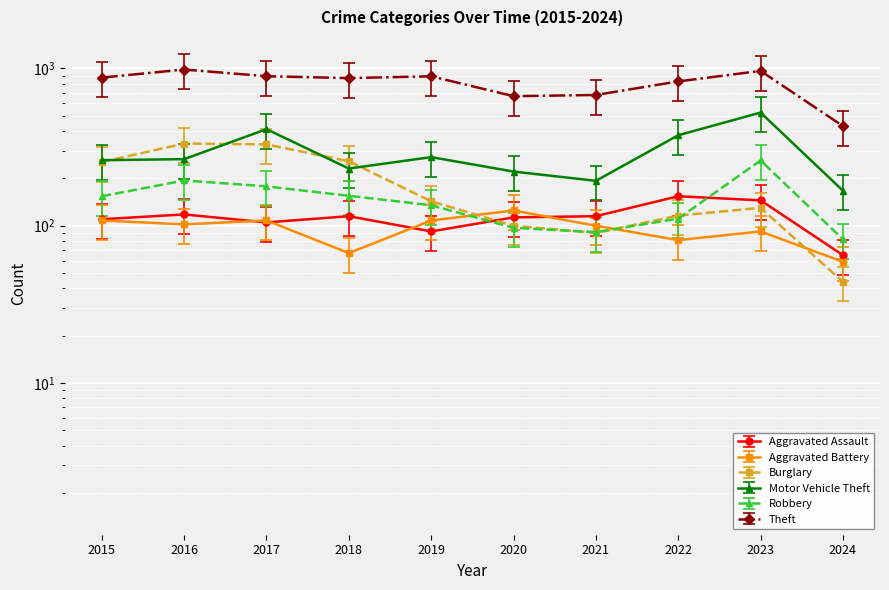

What is the total value across all series at 2019?

1642